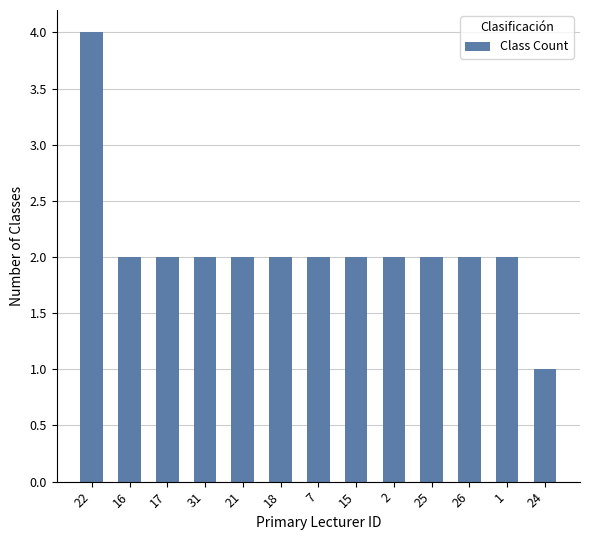

Reading left to right, transcribe all the data shown in this chart.

4	2	2	2	2	2	2	2	2	2	2	2	1